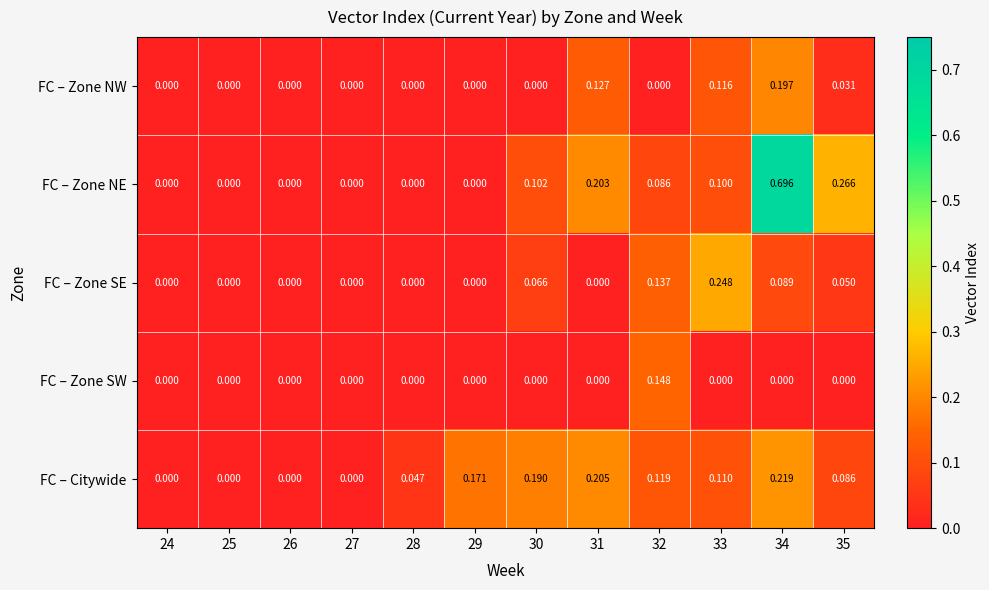

Which series has the largest total across all categories?

FC – Zone NE